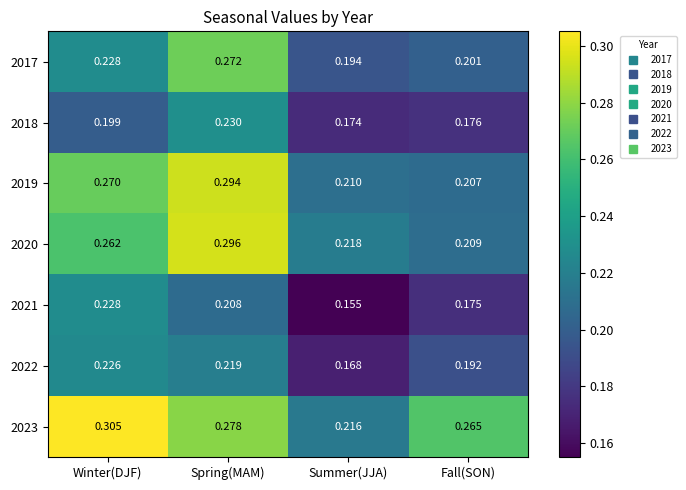

Which label corresponds to the smallest value in the chart?

Summer(JJA)